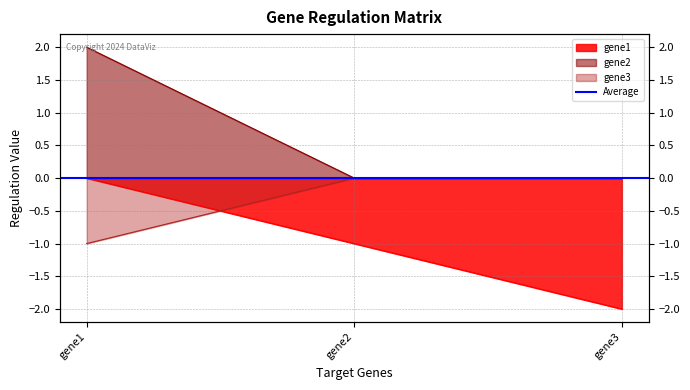

True or false: gene3 has a value of 0 at gene1.

False